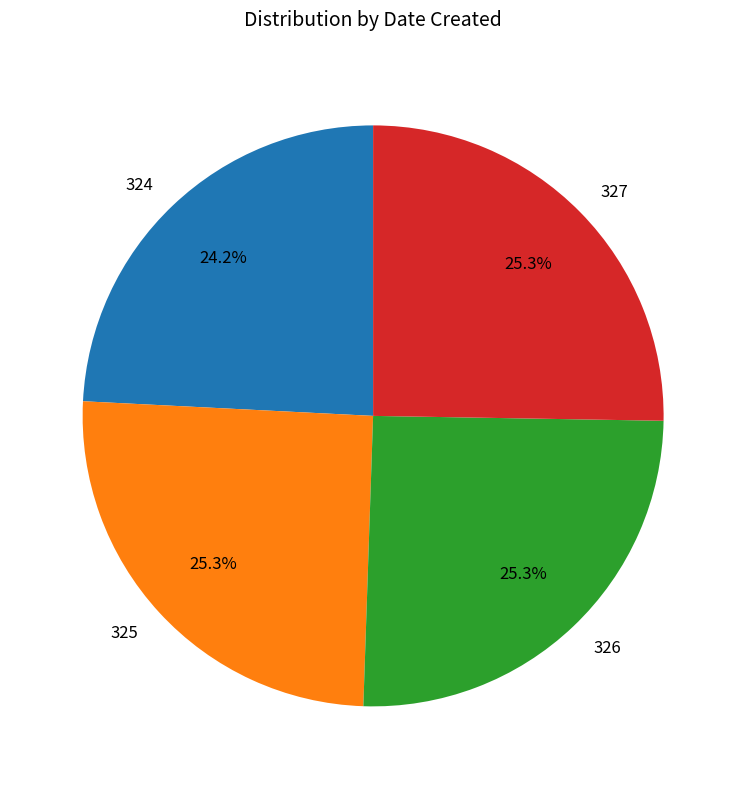

What is the ratio of the value at 327 to the value at 325?

1.0